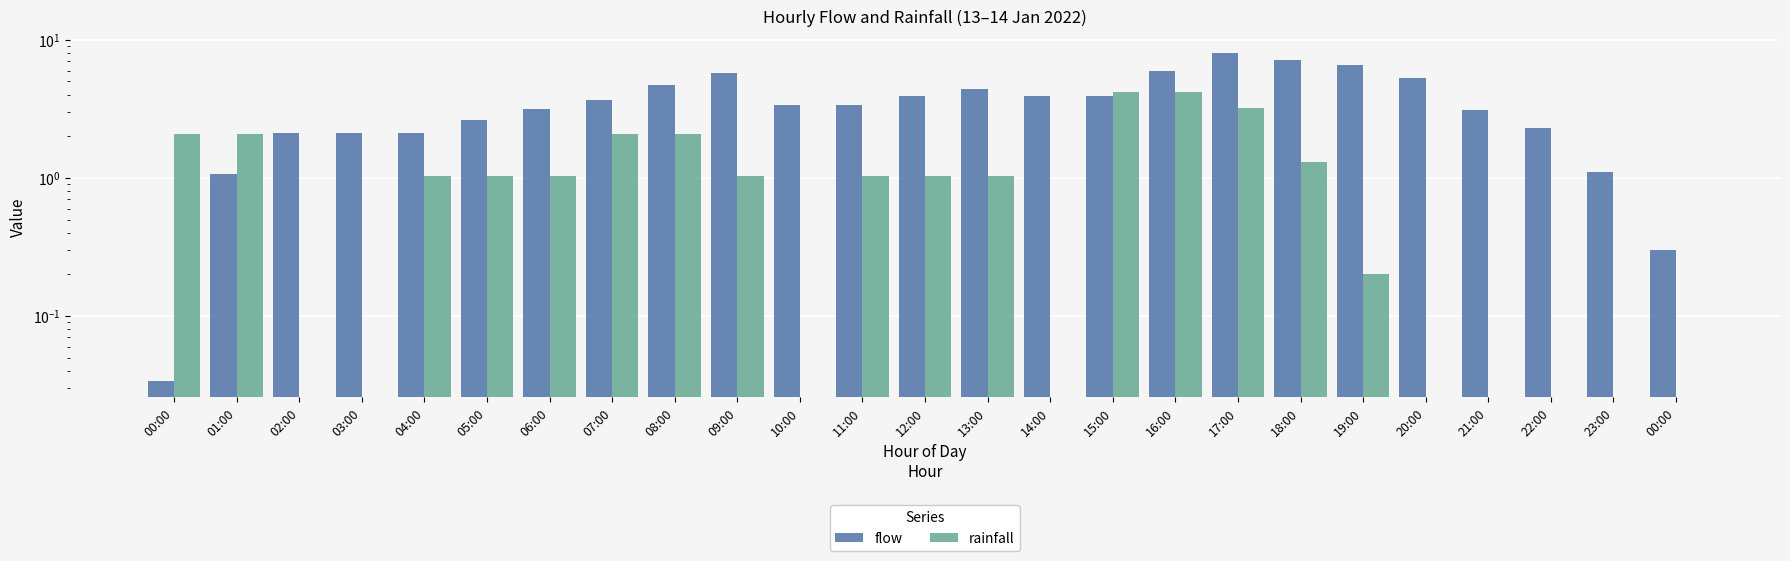

Between 08:00 and 07:00, which is larger?

08:00